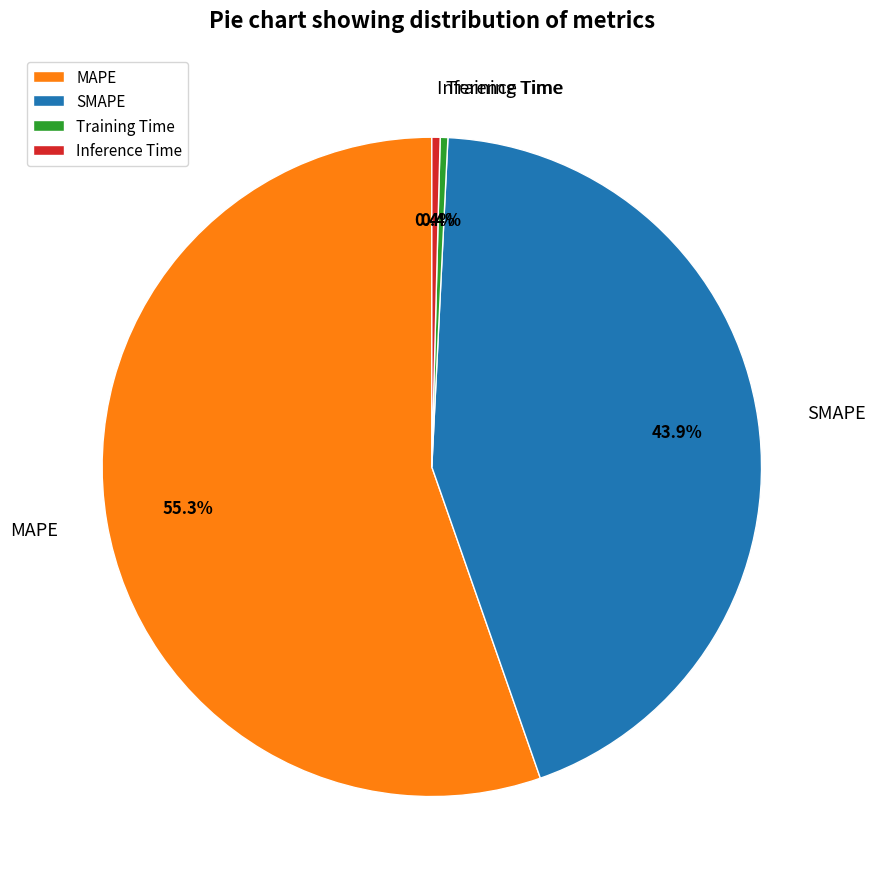

How much of the chart is everything except Training Time?

99.6%